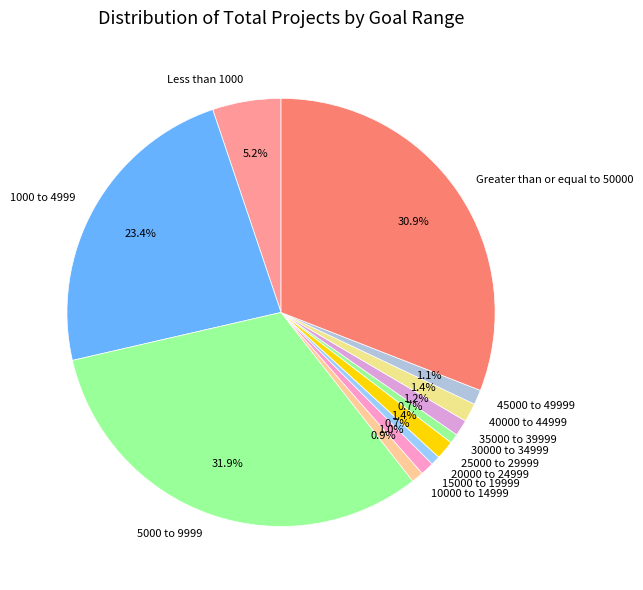

Which has a higher value, 10000 to 14999 or 1000 to 4999?

1000 to 4999